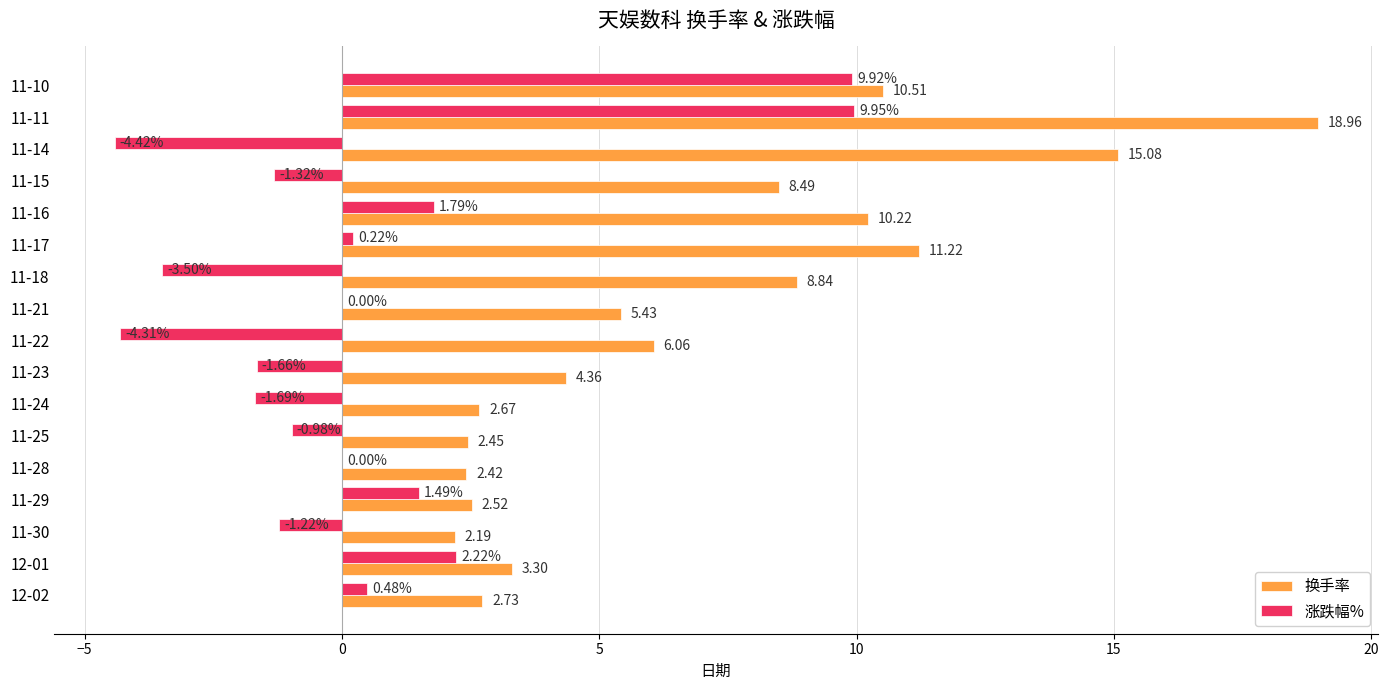

What are all the series names shown in the legend?

换手率, 涨跌幅%